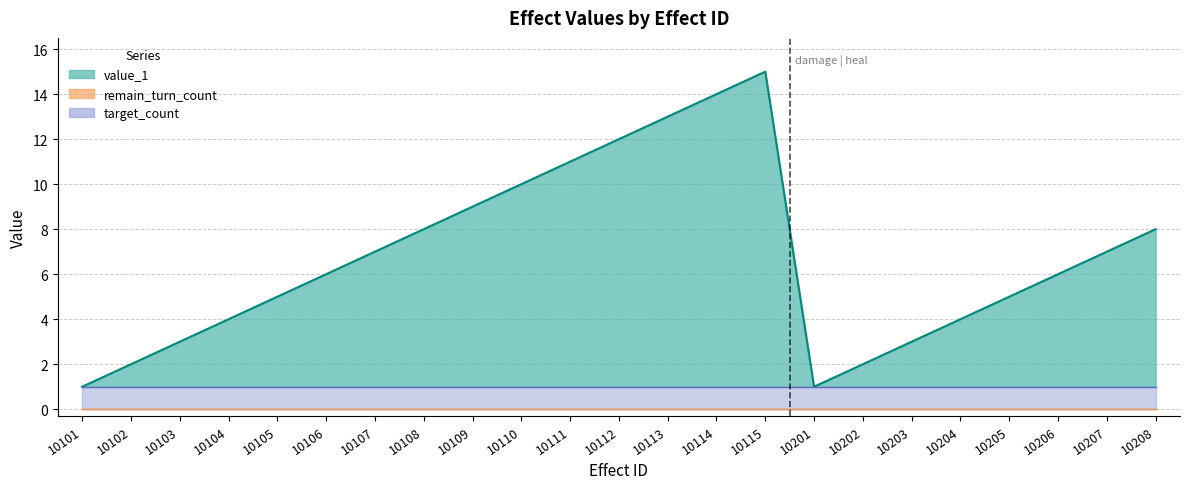

In value_1, how many points are lower than both neighbors (excluding endpoints)?

1